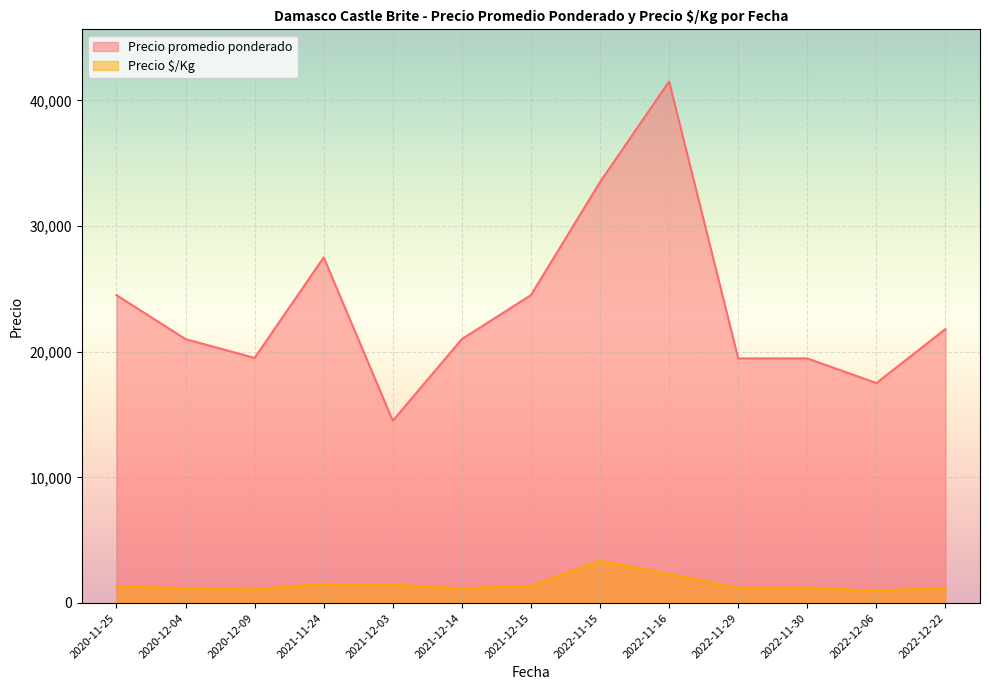

At which category is the sum across all series the highest?

2022-11-16